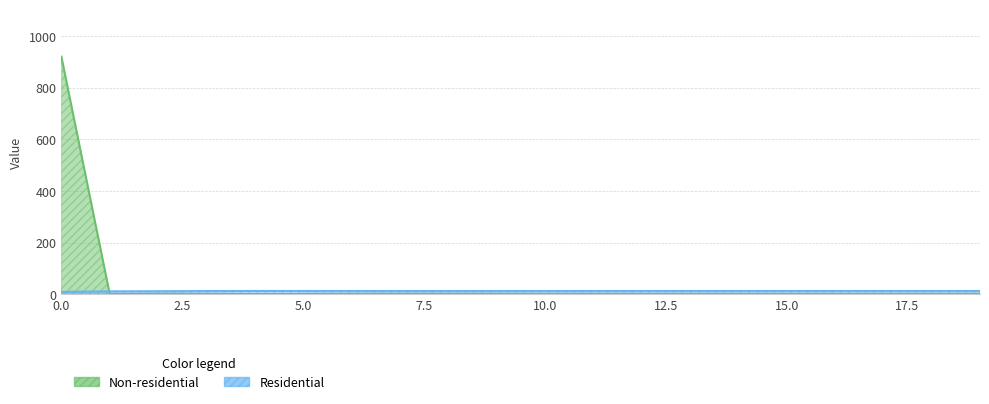

What is the value of the Residential point at the 2nd from the left?

11.0